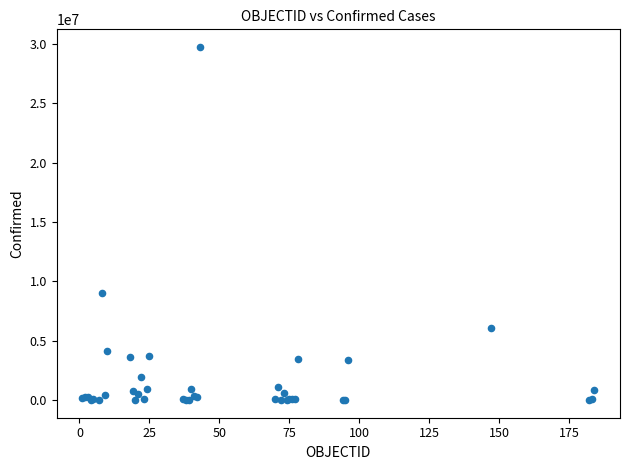

What Y value in the scatter plot is closest to 14872825?

9019660